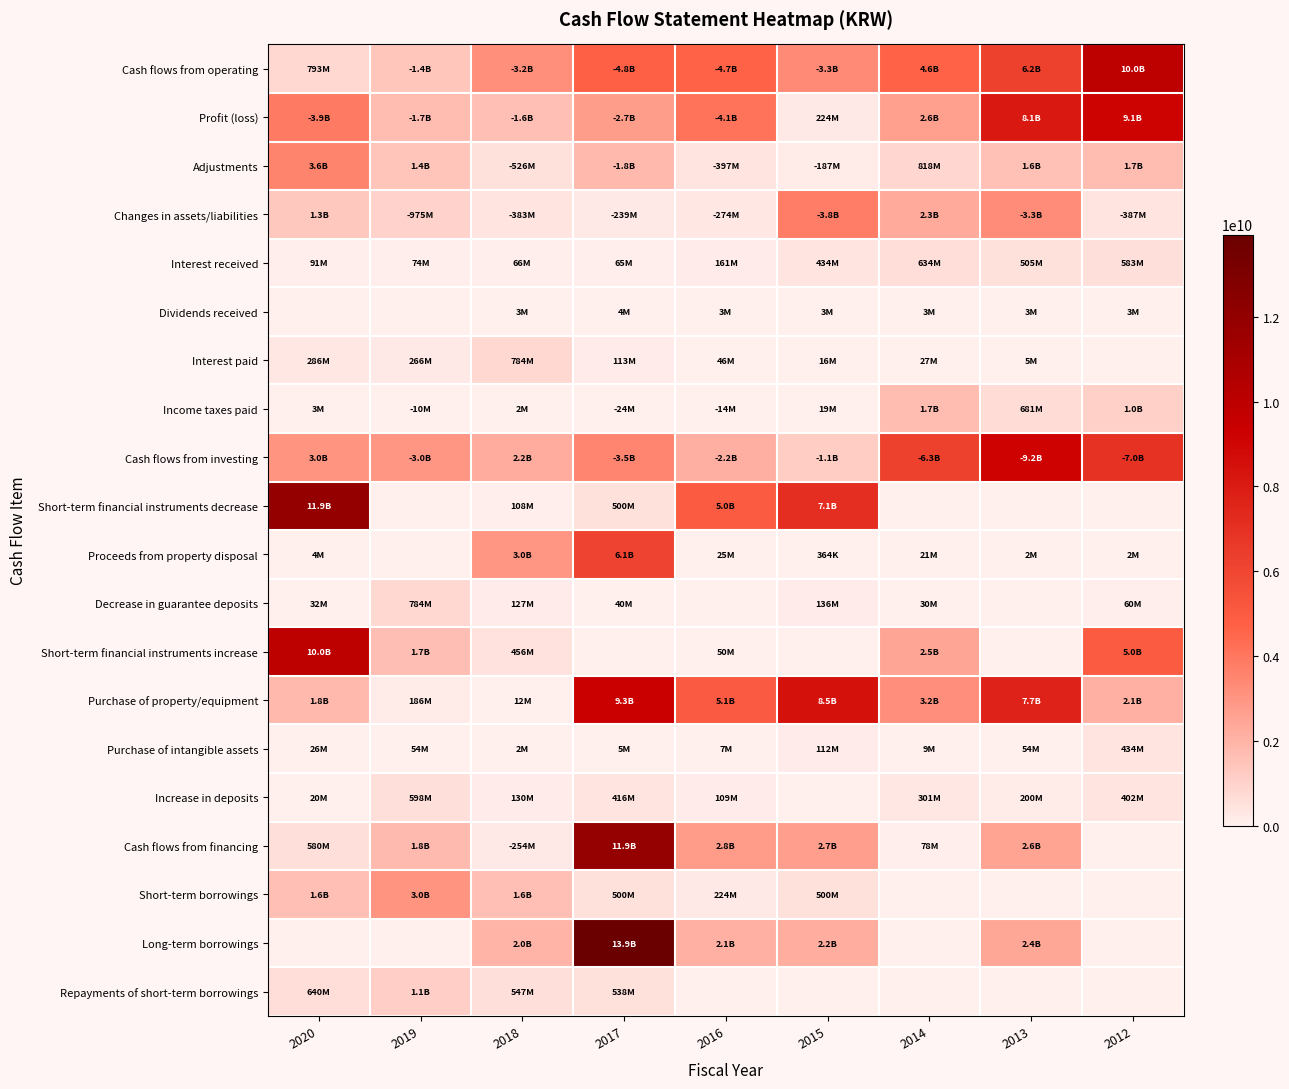

At how many categories does at least one series exceed 9554404906?

3